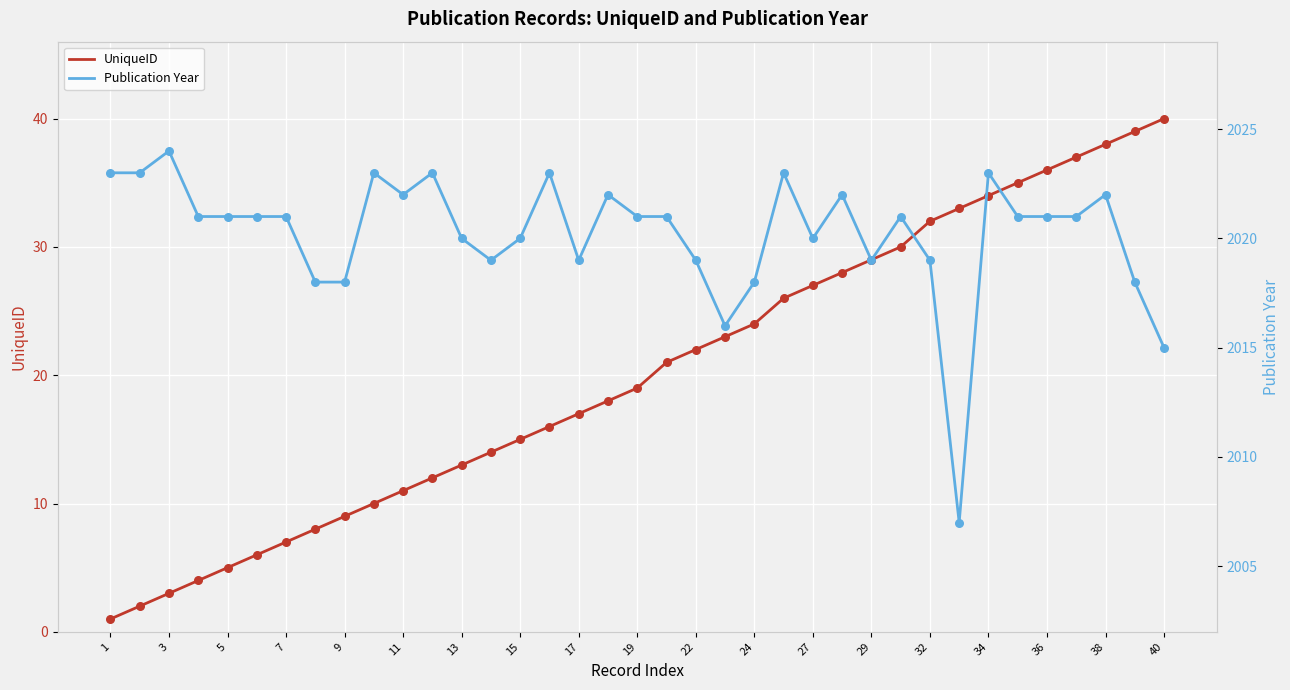

At which label does UniqueID reach its peak?

40